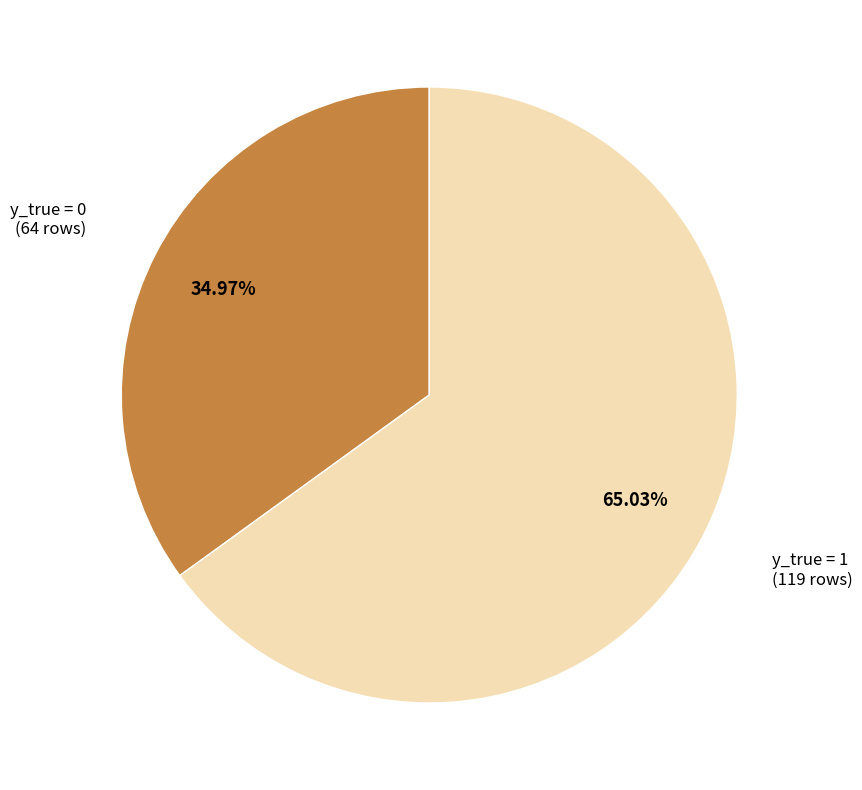

Is there any slice that represents more than half of the pie?

Yes